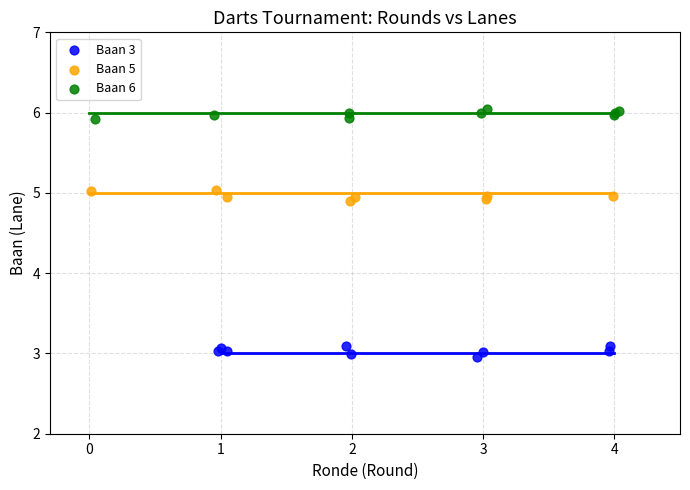

Which series reaches the maximum Y coordinate?

Baan 6